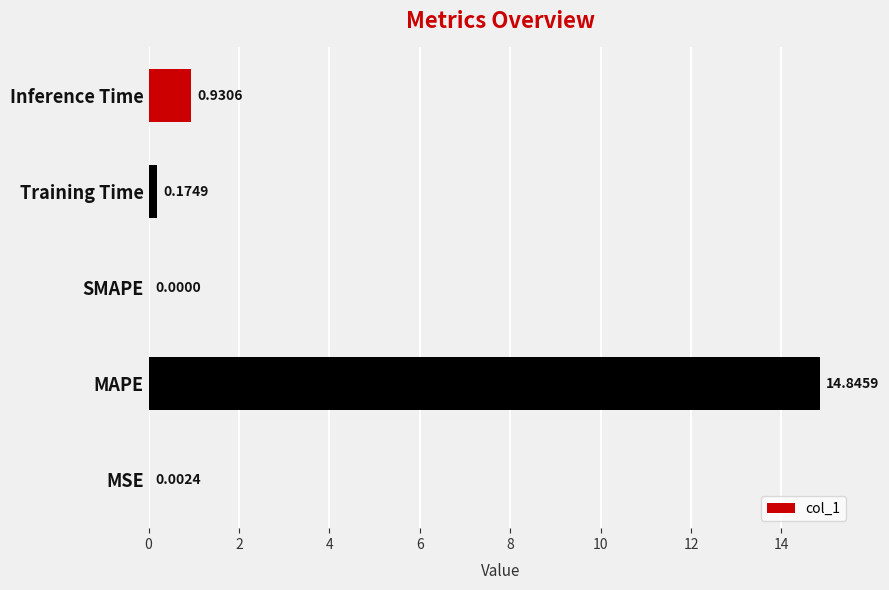

Which has a higher value, Training Time or MAPE?

MAPE